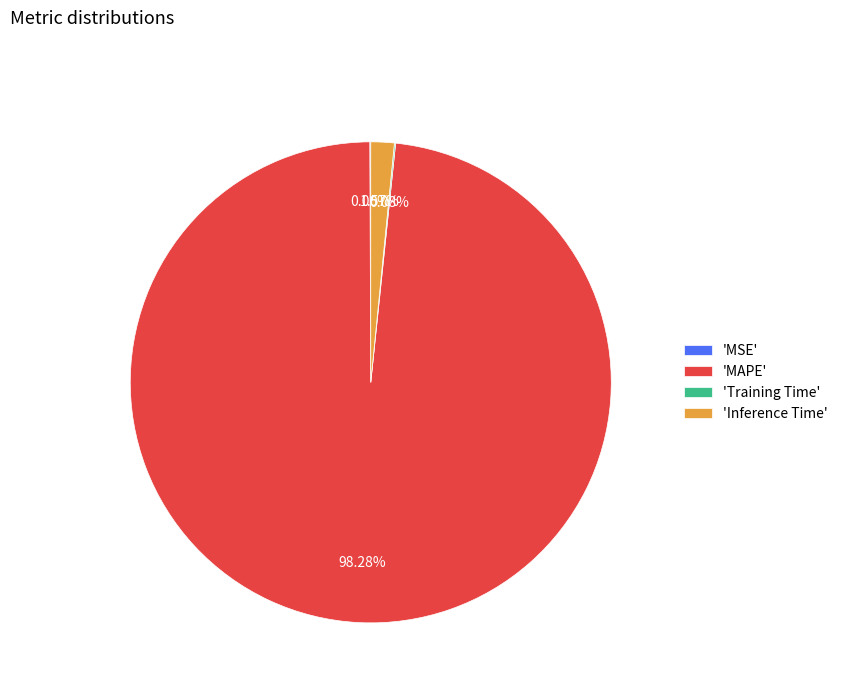

Which category has the biggest portion of the pie?

'MAPE'